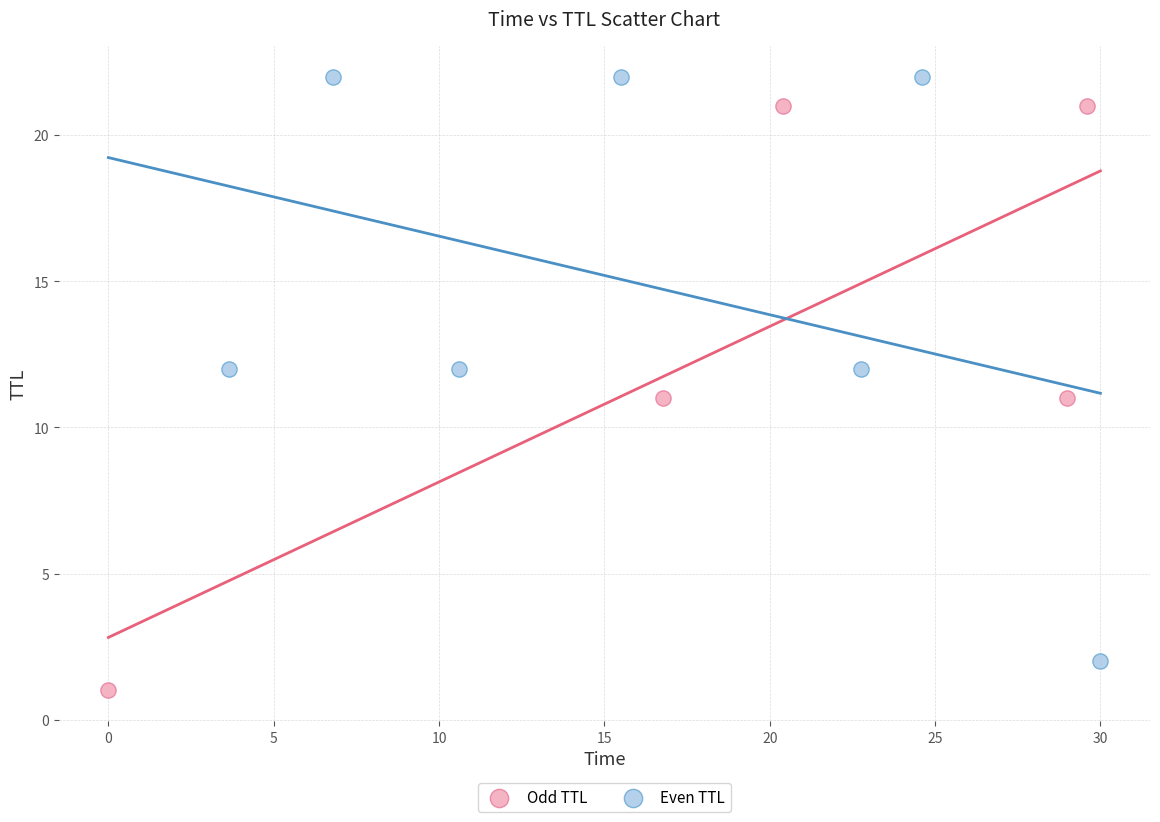

What are all the series names shown in the legend?

Odd TTL, Even TTL